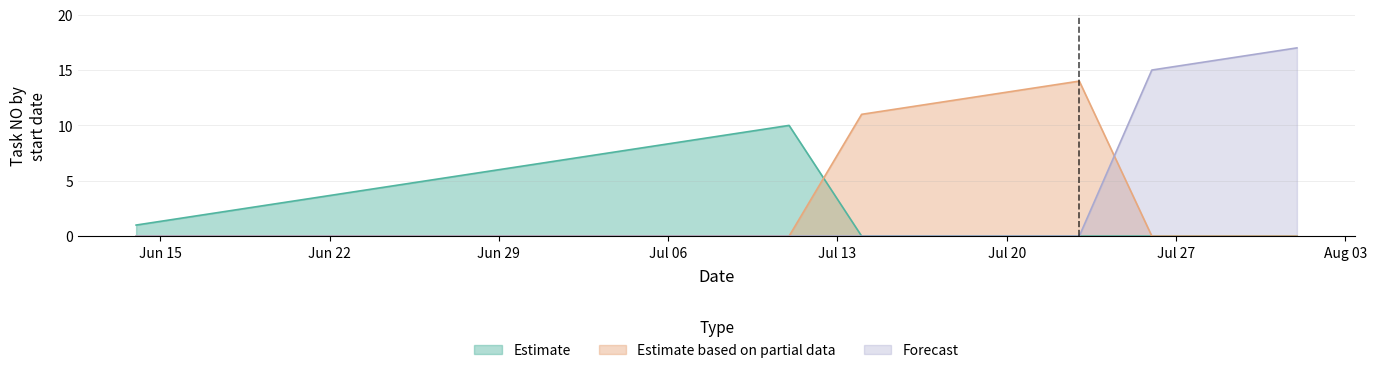

How many lines are shown in the chart?

3